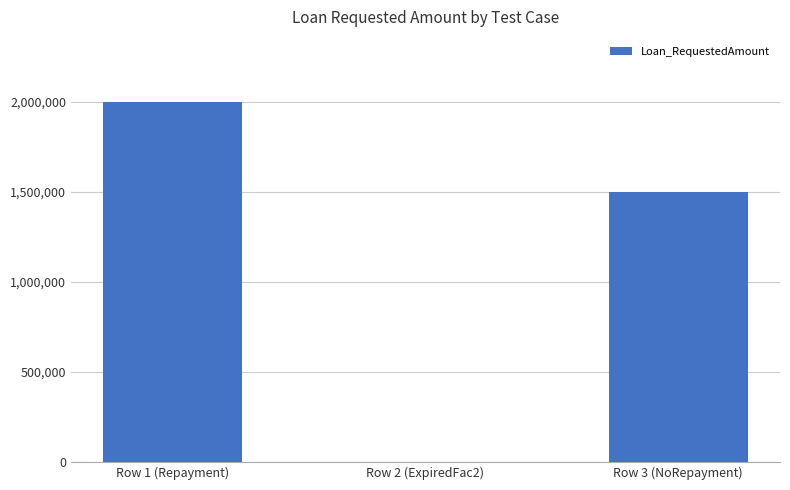

How many distinct data groups are displayed?

1